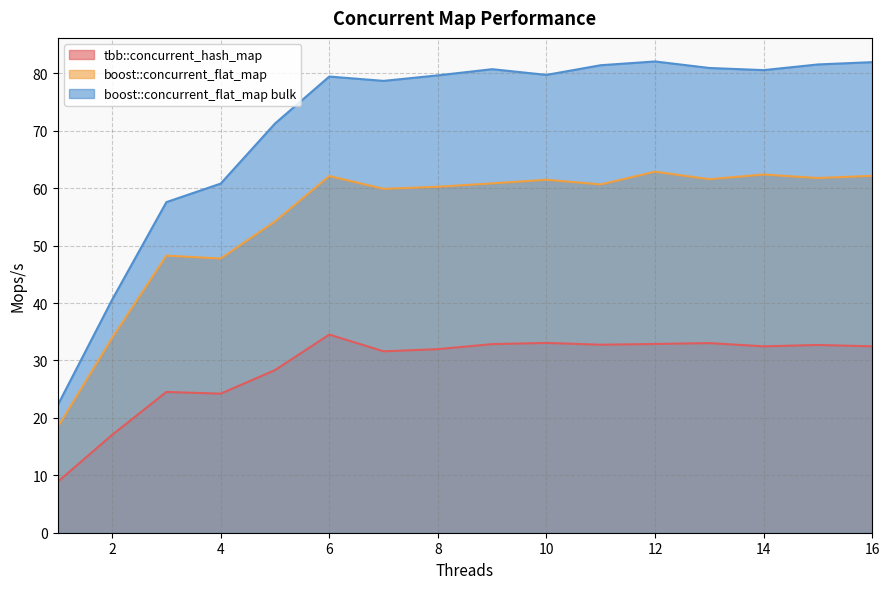

What is the total value across all series at 9?

174.4